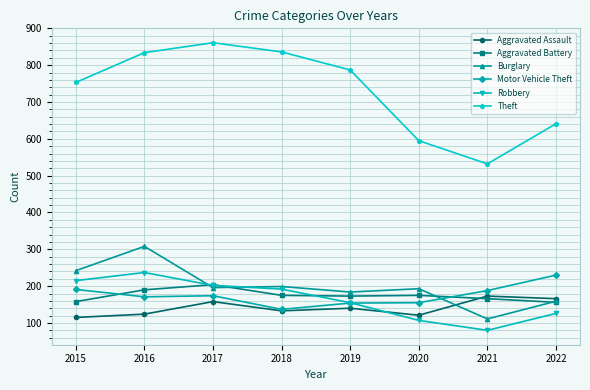

Read the Burglary value at 2020.

193